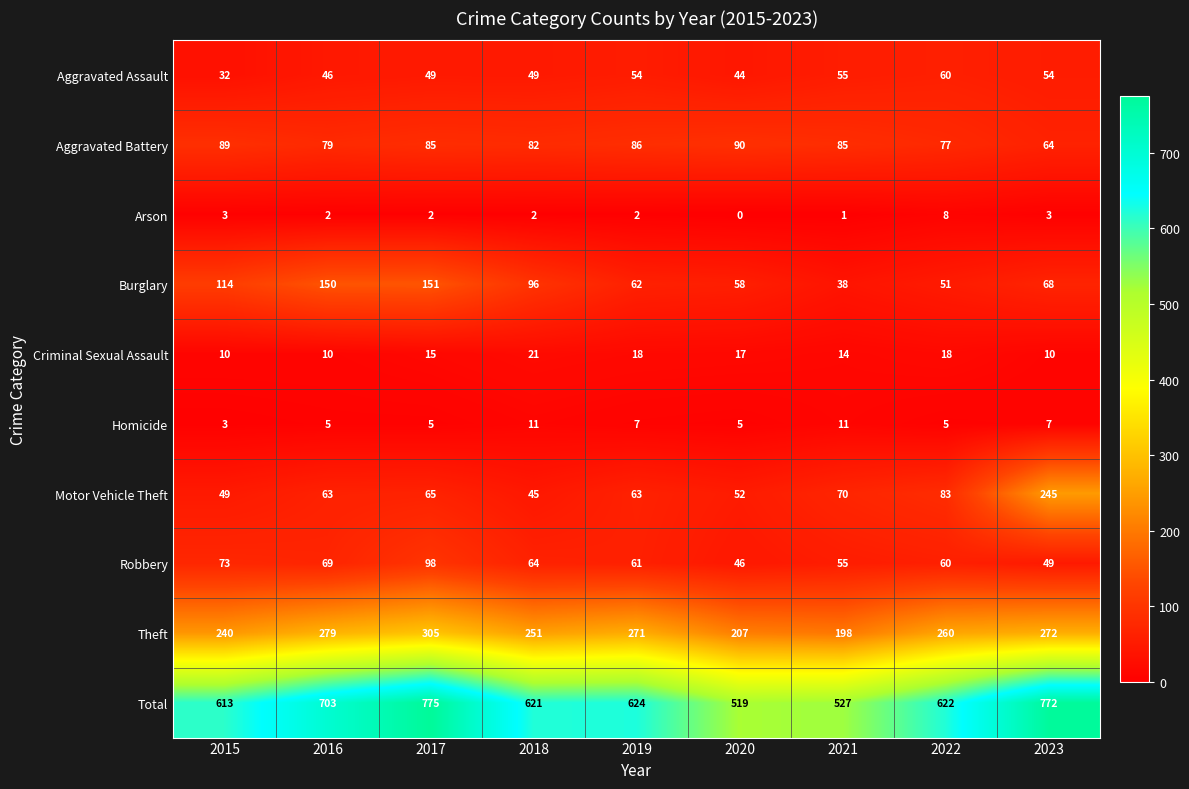

What is the total value across all series at 2022?

1244